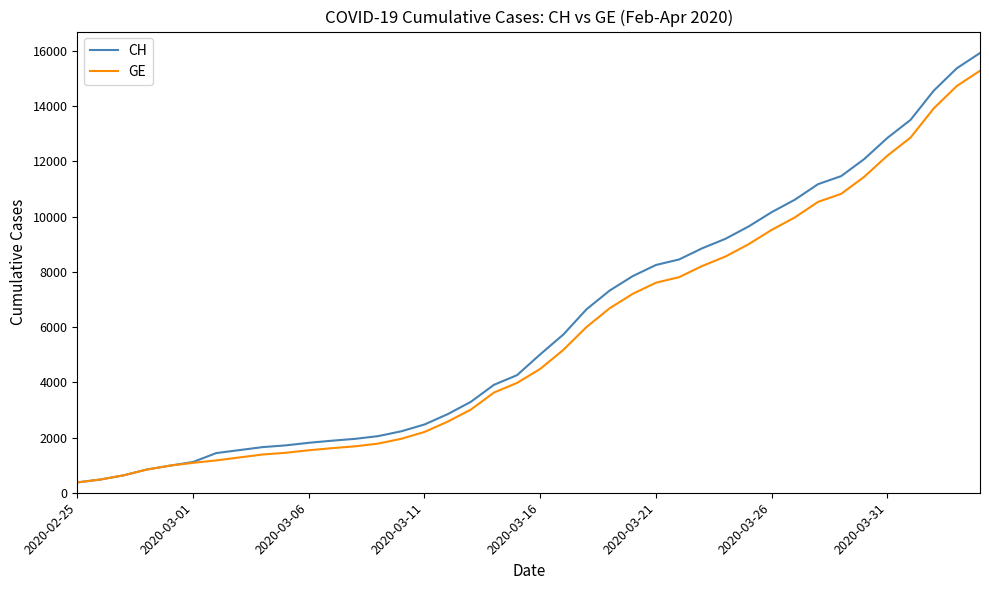

Which series has the largest range (max minus min)?

CH